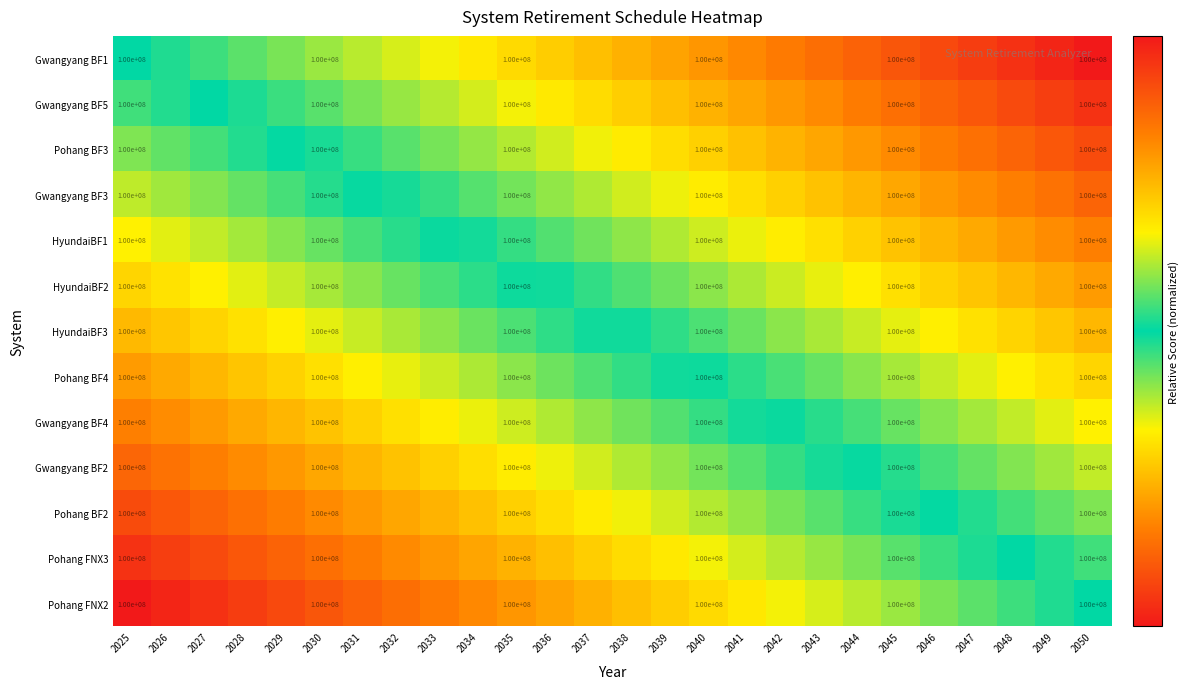

At which label is Gwangyang BF2 closest to 0?

2044